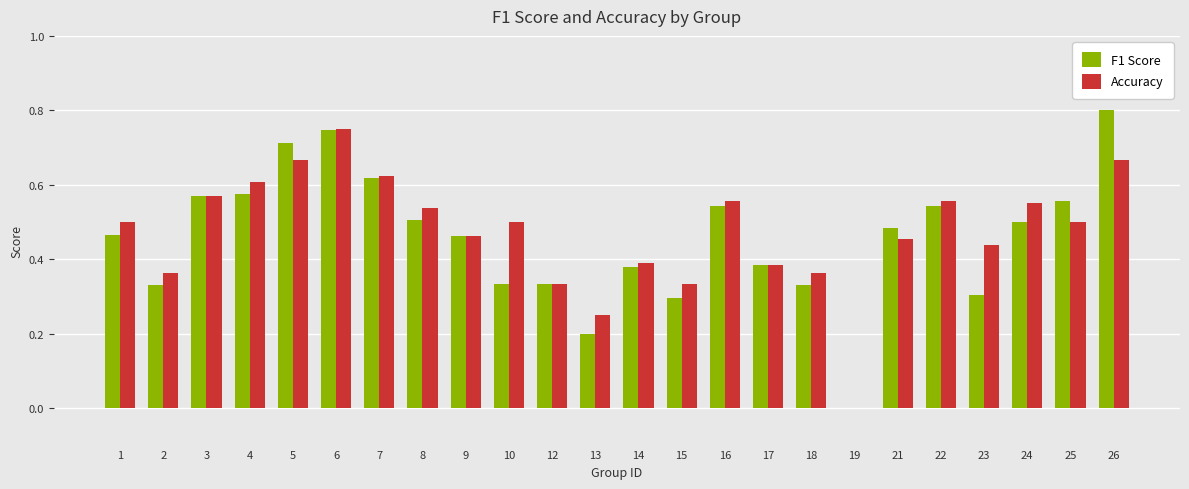

What is the sum of all F1 Score values?

11.0